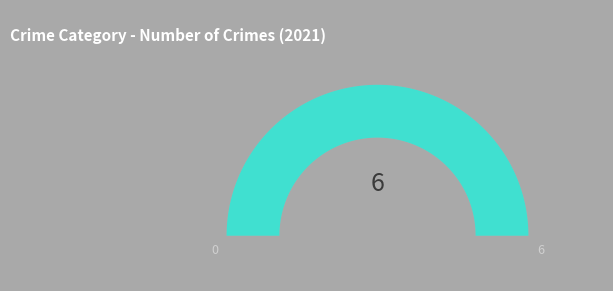

Combined, do Robbery and Criminal Sexual Assault account for over 50%?

No